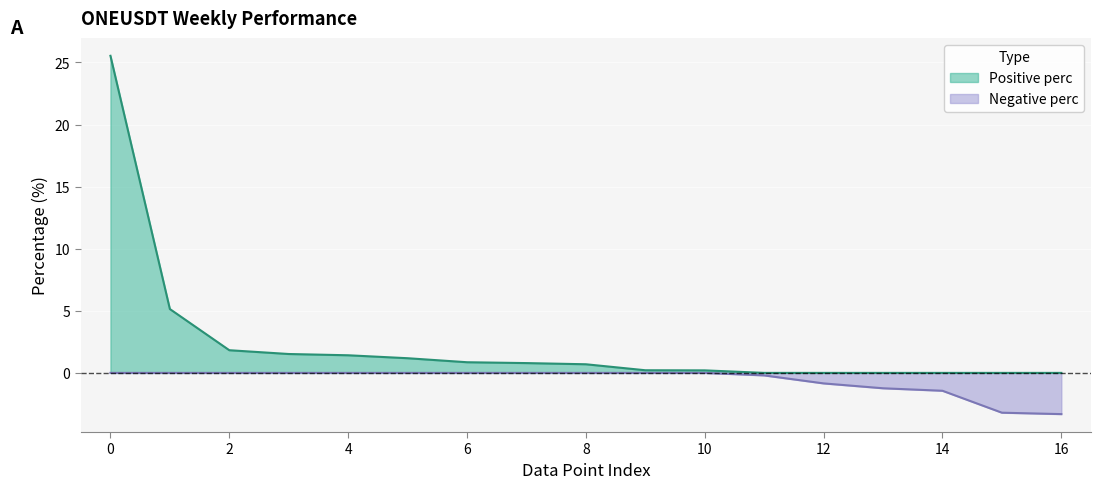

Rank the series at 0 from lowest to highest value.

Negative perc, Positive perc